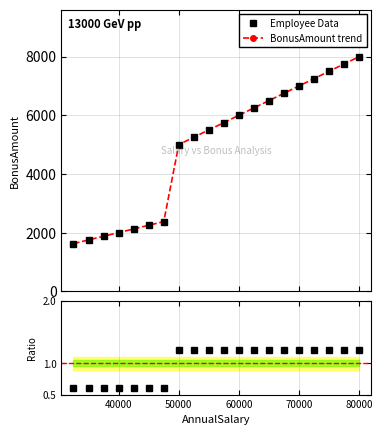

What is the spread (max minus min) of values at 70000?

6998.8